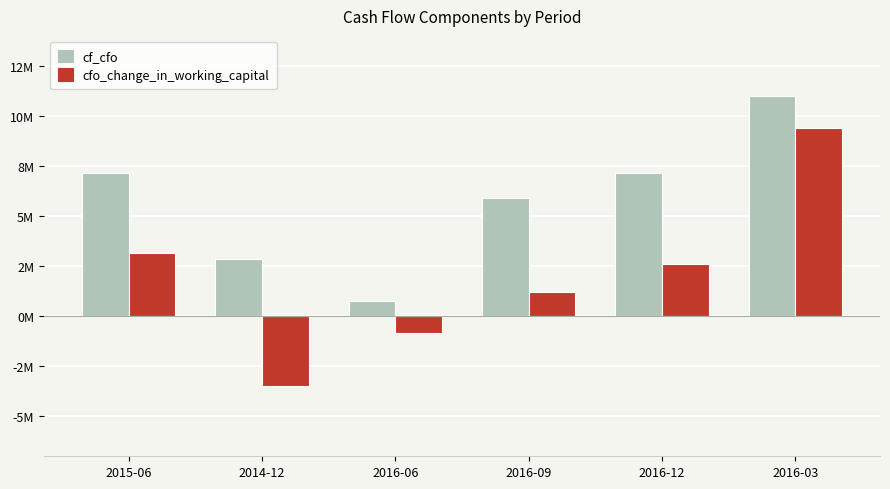

What are all the series names shown in the legend?

cf_cfo, cfo_change_in_working_capital